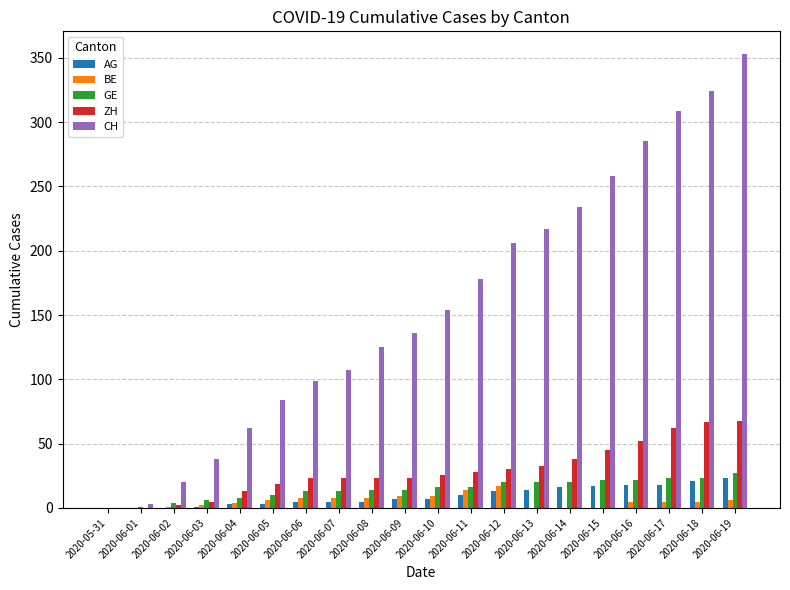

The value of CH at 2020-06-12 is 206. True or false?

True